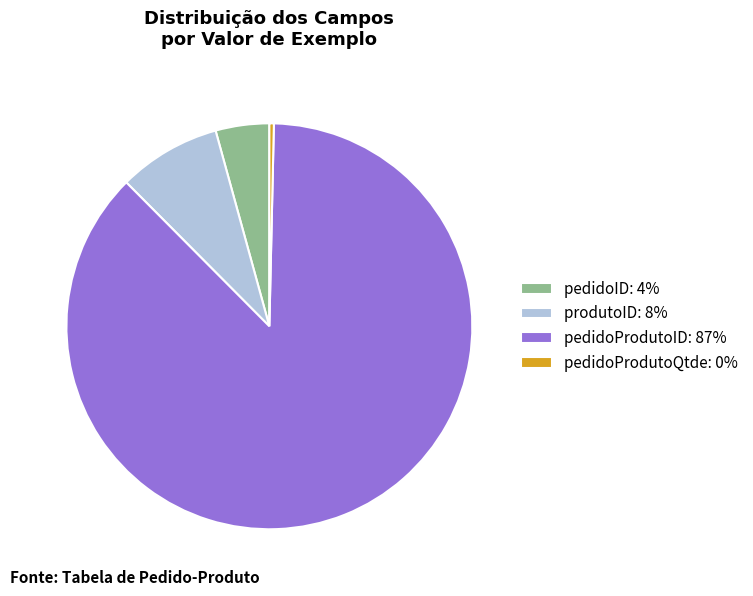

Is the sum of pedidoProdutoID: 87% and pedidoID: 4% greater than half?

Yes